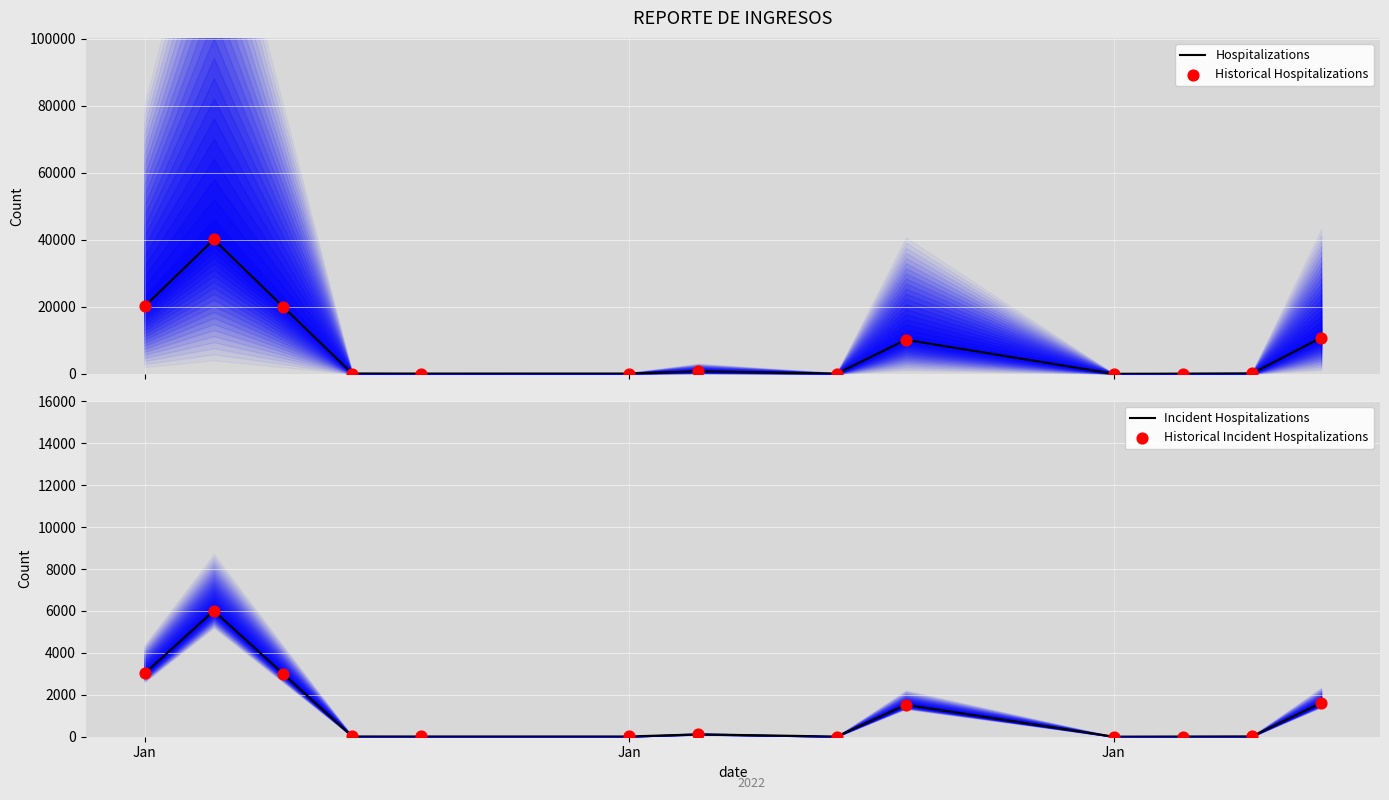

What is the total value across all series at Jan?

46269.0